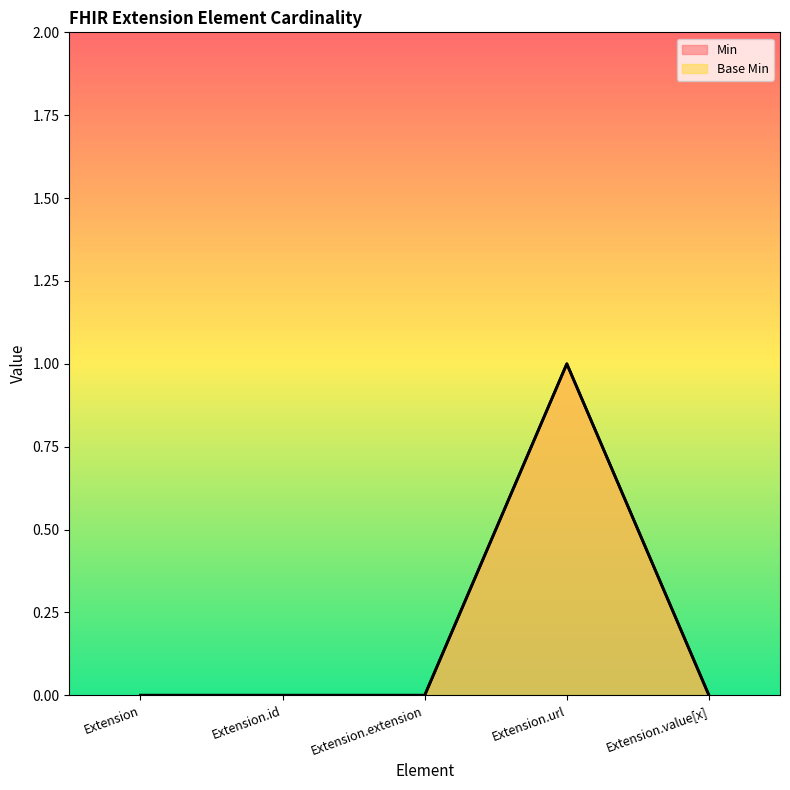

At how many categories does at least one series exceed 0?

1